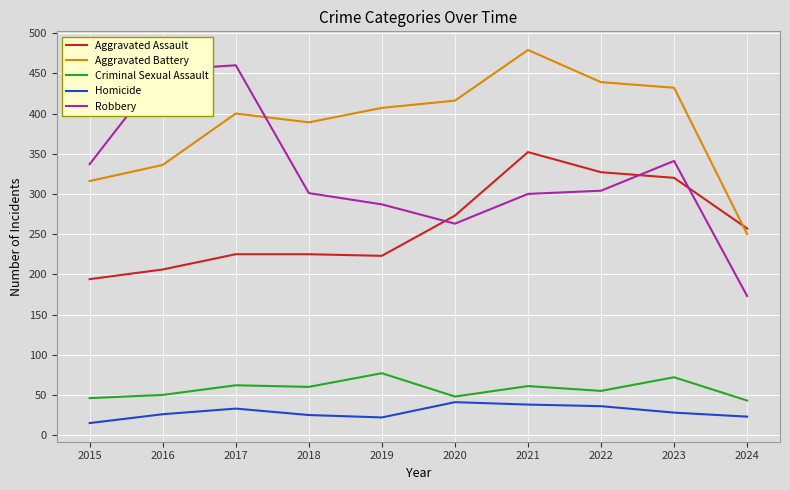

Does the chart display data point markers on the line(s)?

No